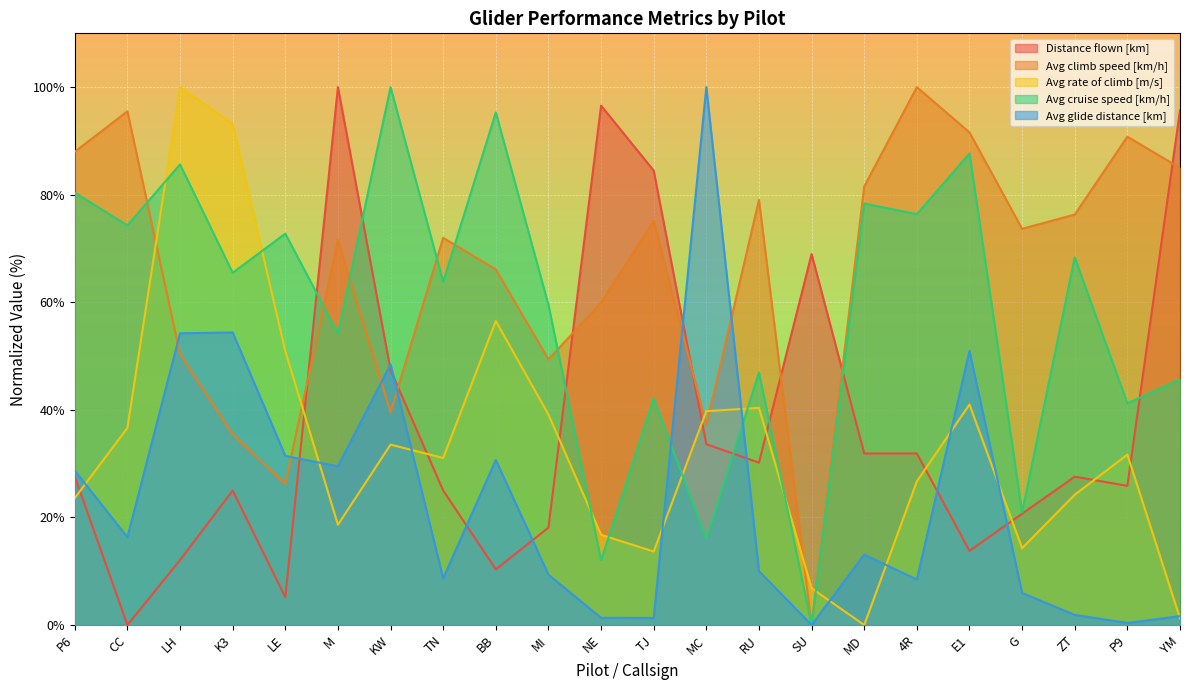

How many lines are shown in the chart?

5